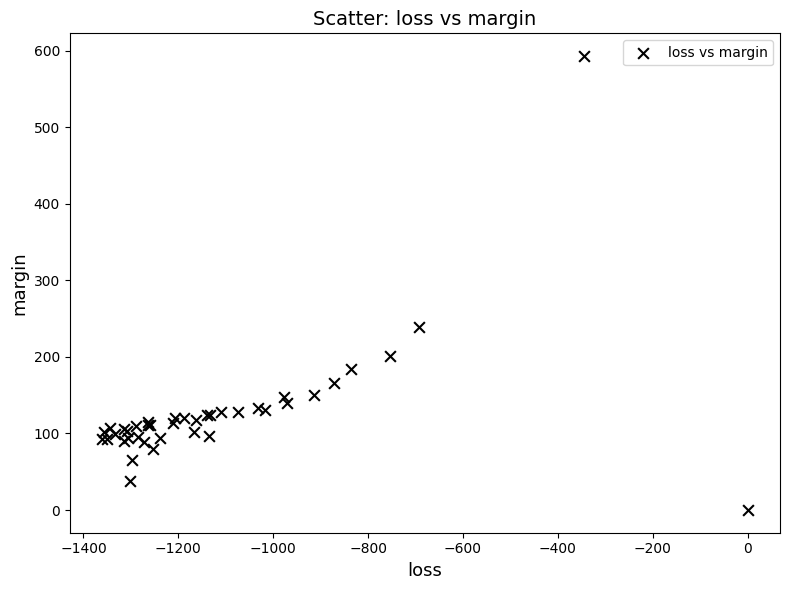

What Y value in the scatter plot is closest to 296?

238.9